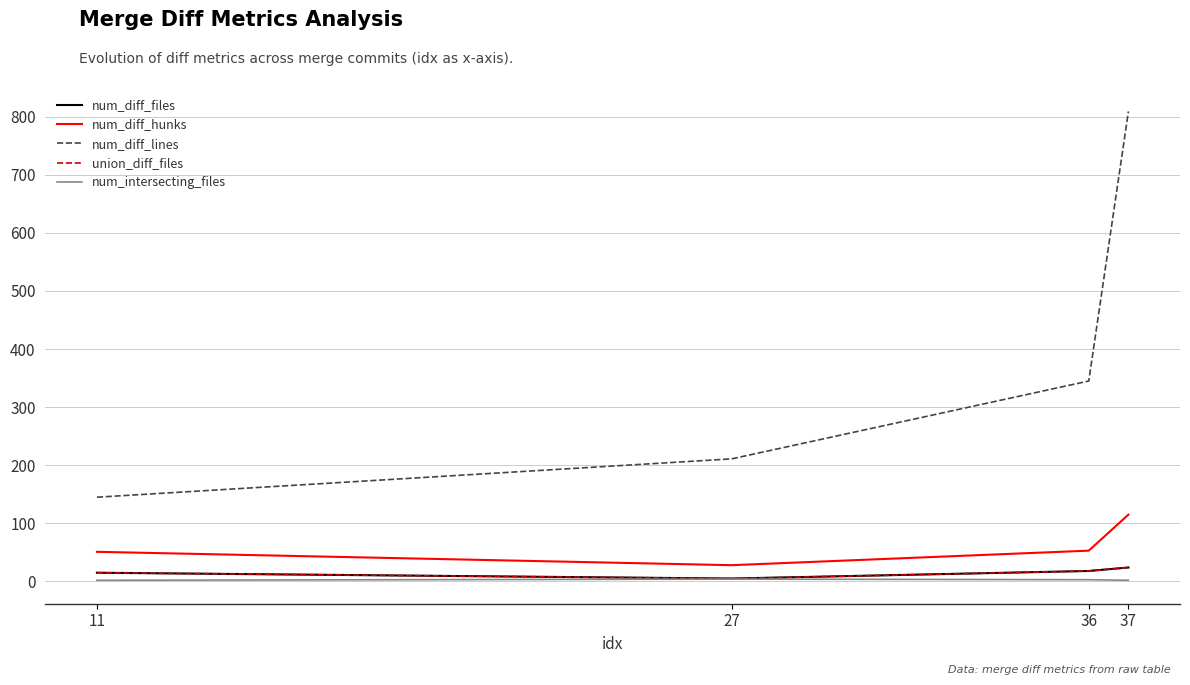

How many lines are shown in the chart?

5